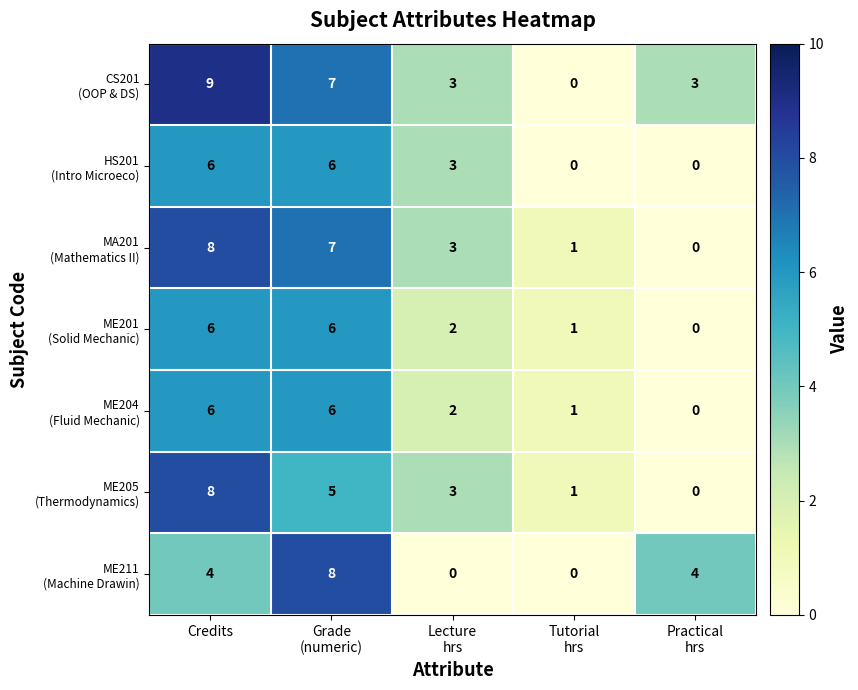

Which label corresponds to the largest value in the chart?

Credits